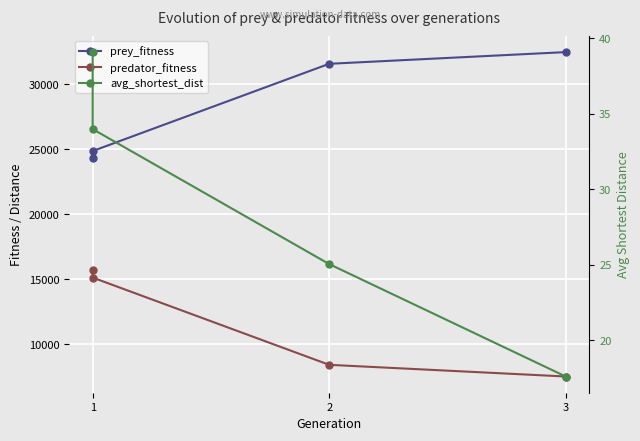

What is the sum of all prey_fitness values?

113270.0